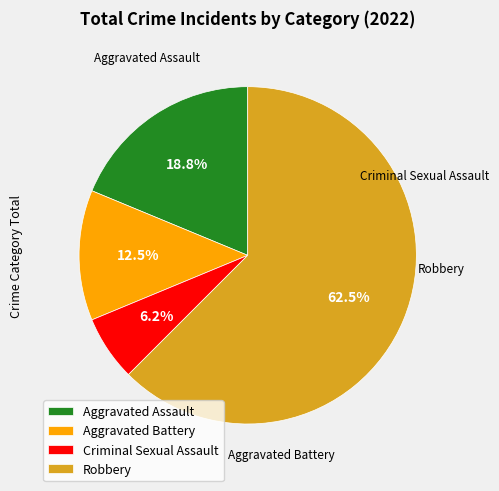

Does Aggravated Assault represent more than half of the total?

No